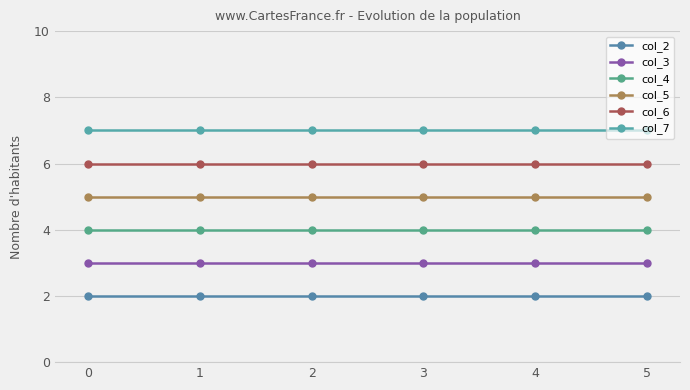

True or false: col_3 and col_2 cross at least once.

False